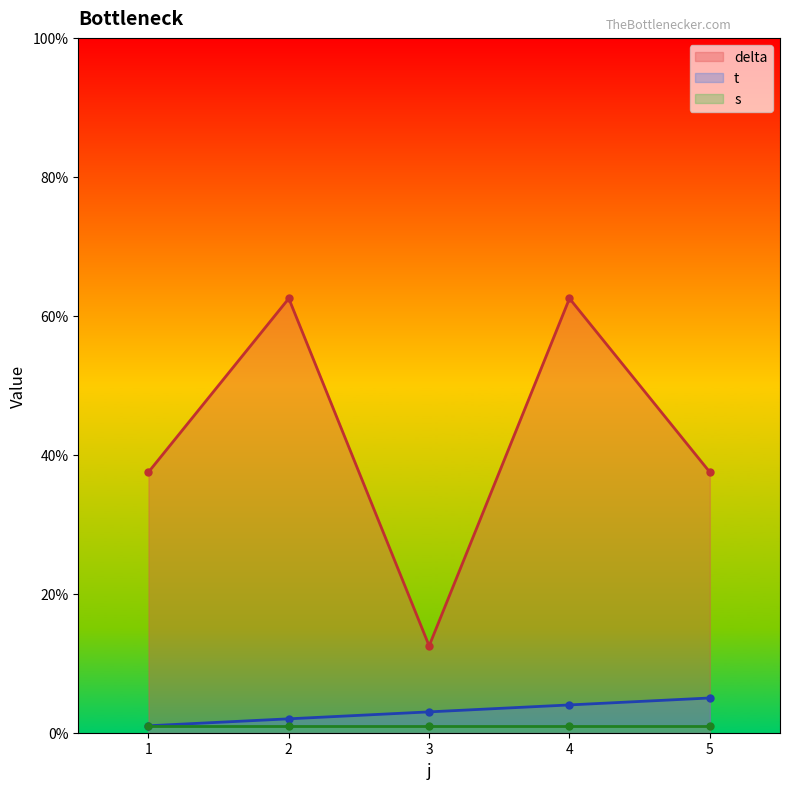

Which category has the lowest value in the delta series?

3